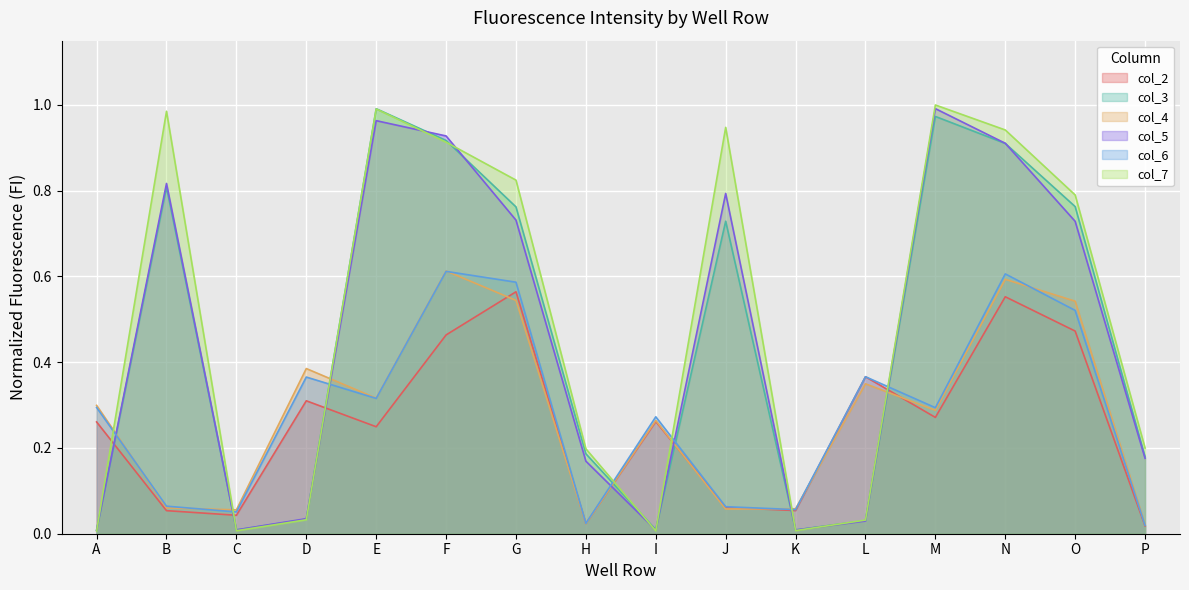

The value of col_6 at E is 0.3. True or false?

True